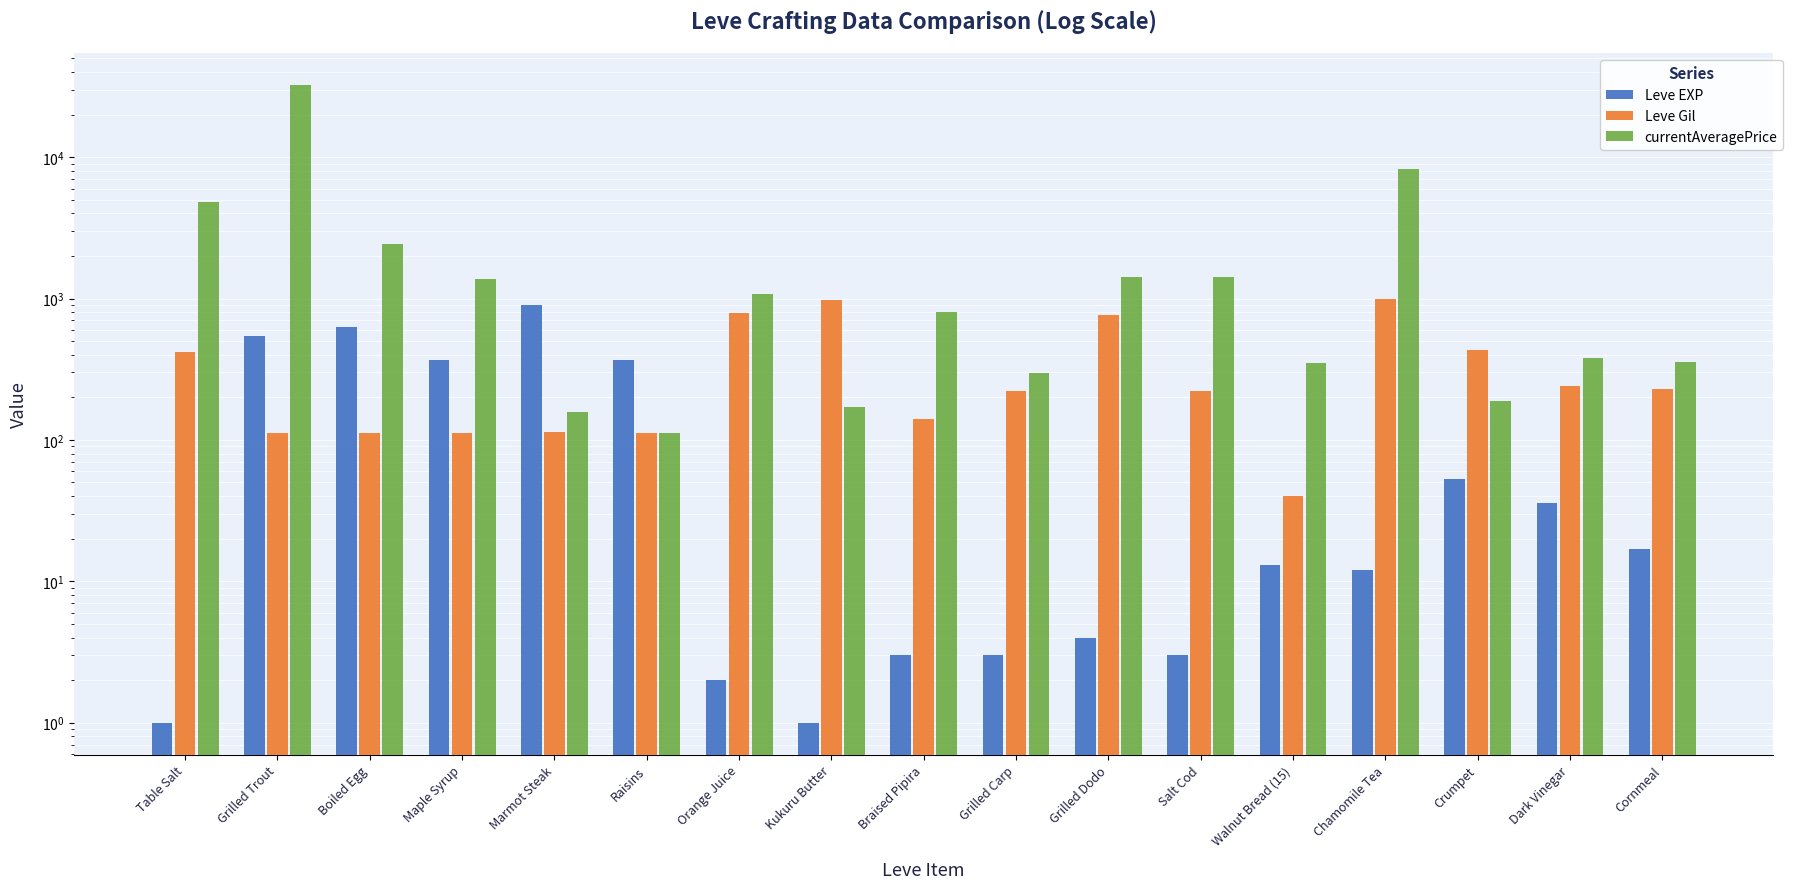

What is the difference between the maximum and minimum values in the Leve EXP series?

899.0